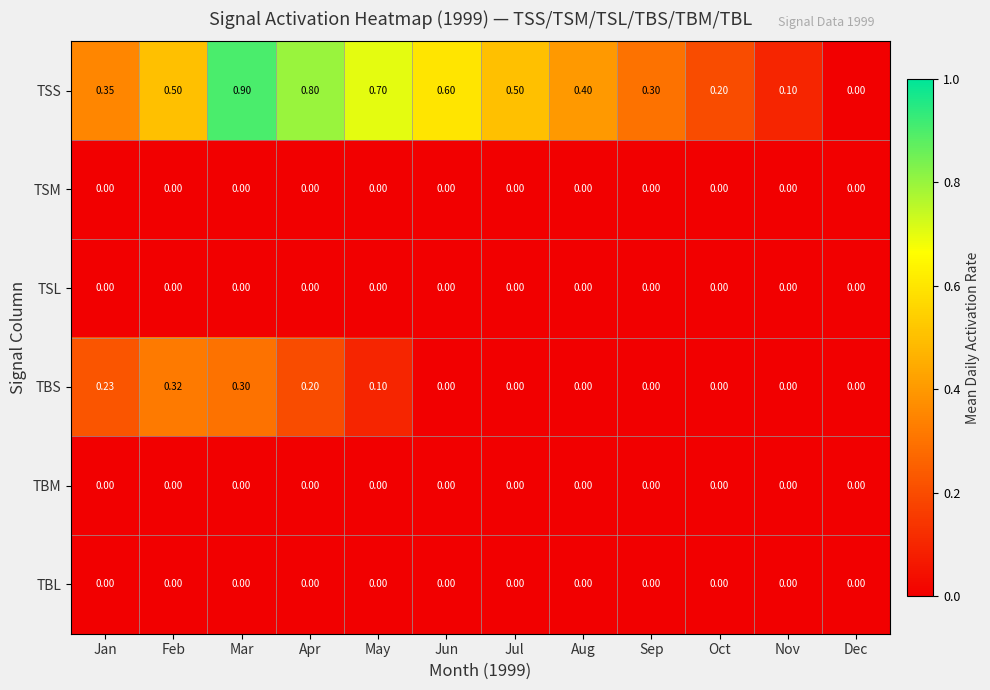

At which category is the sum across all series the highest?

Mar